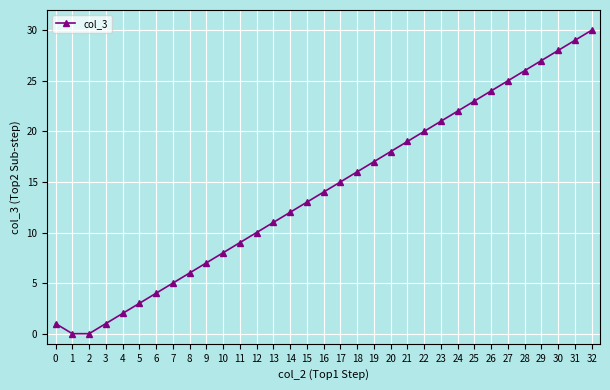

Reading left to right, what are all the values shown in this chart?

1	0	0	1	2	3	4	5	6	7	8	9	10	11	12	13	14	15	16	17	18	19	20	21	22	23	24	25	26	27	28	29	30